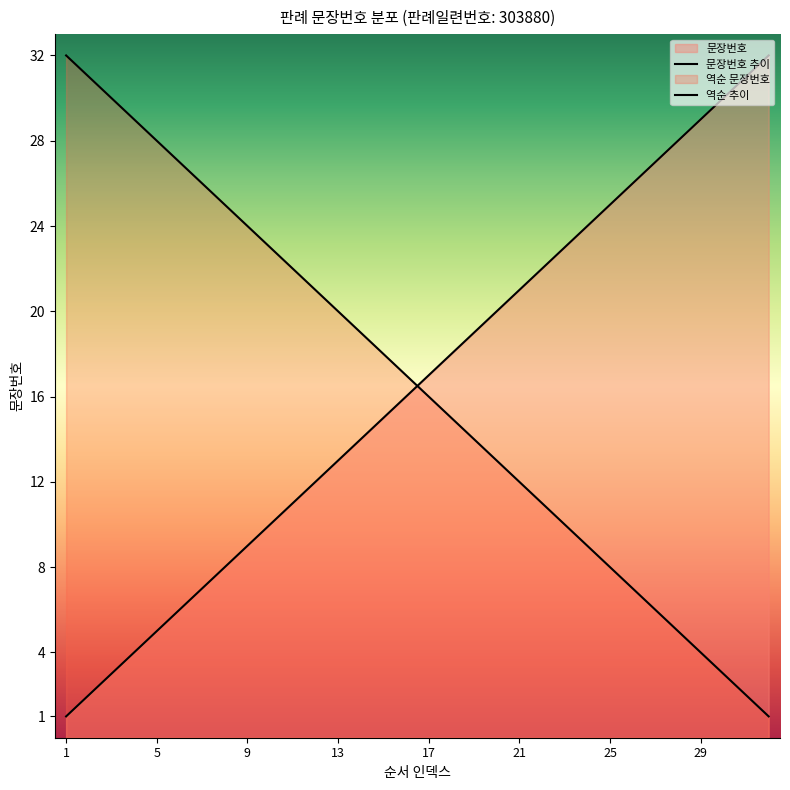

What are all the series names shown in the legend?

문장번호 추이, 역순 추이